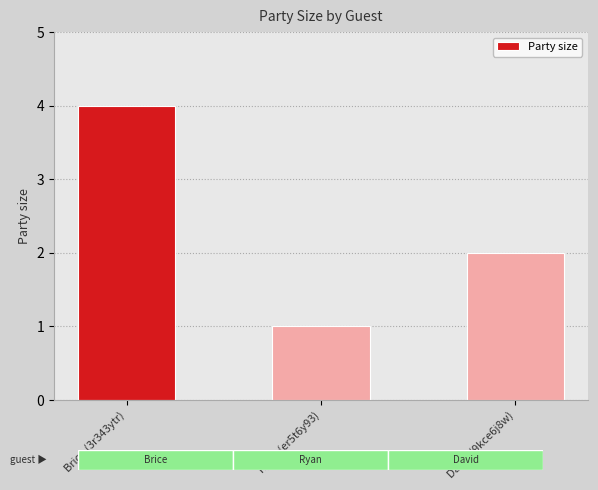

Between David (9kce6j8w) and Ryan (er5t6y93), which is larger?

David (9kce6j8w)